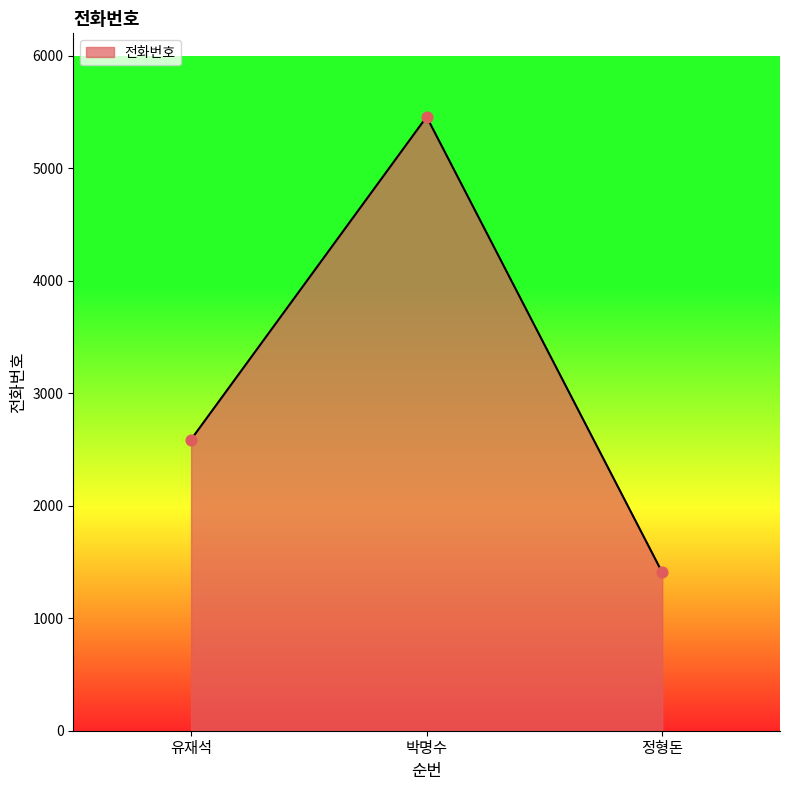

What is the ratio of the value at 정형돈 to the value at 유재석?

0.5